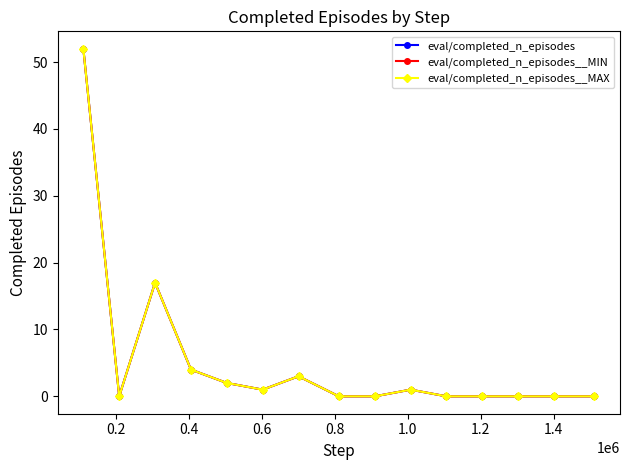

True or false: eval/completed_n_episodes__MIN and eval/completed_n_episodes cross at least once.

False